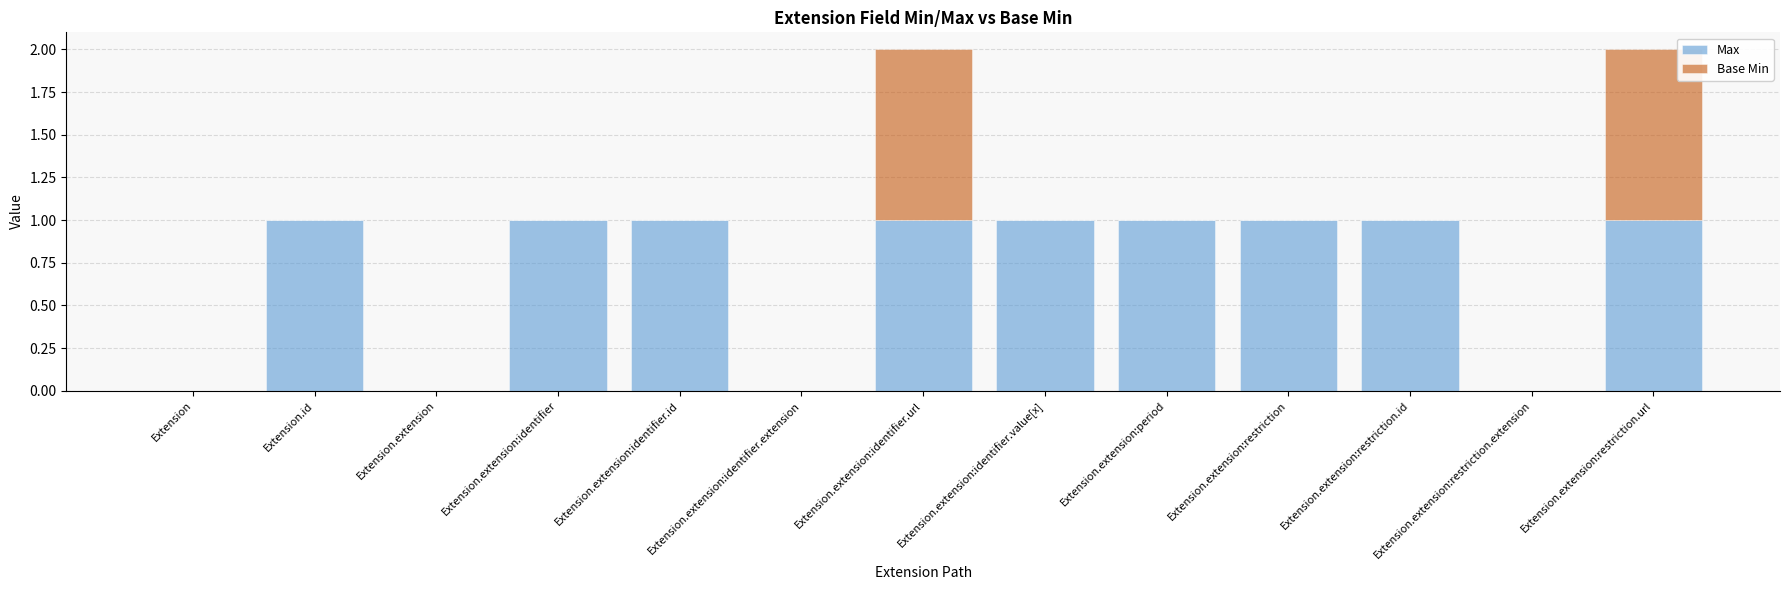

The Max series shows 1 at Extension.extension:identifier. True or false?

True